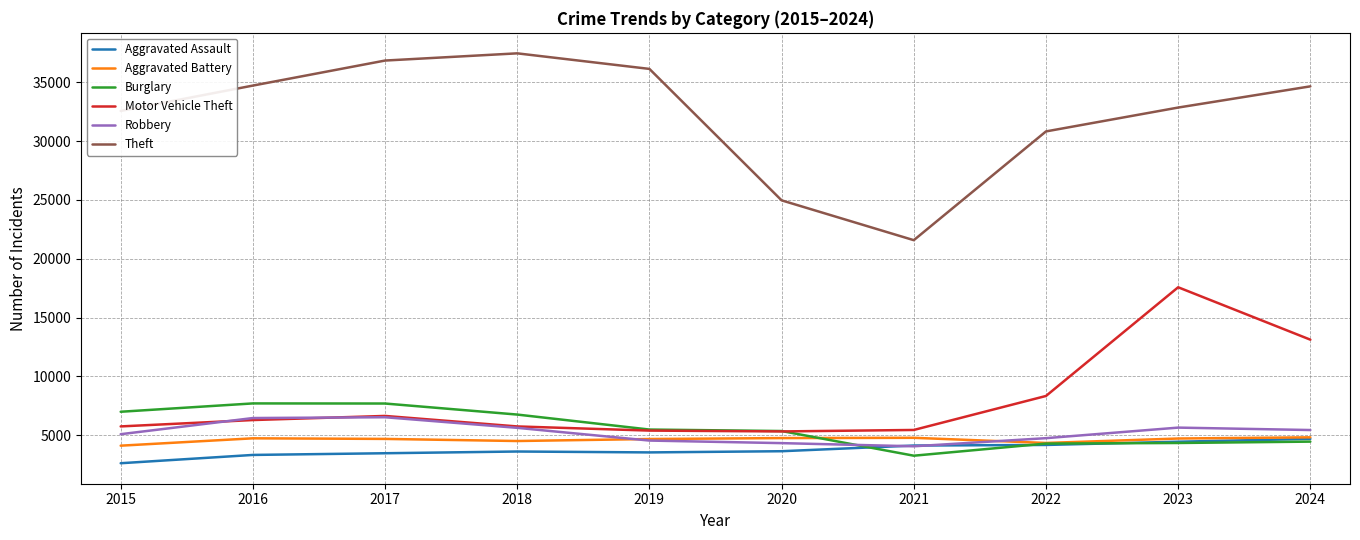

What is the maximum value for Motor Vehicle Theft?

17579